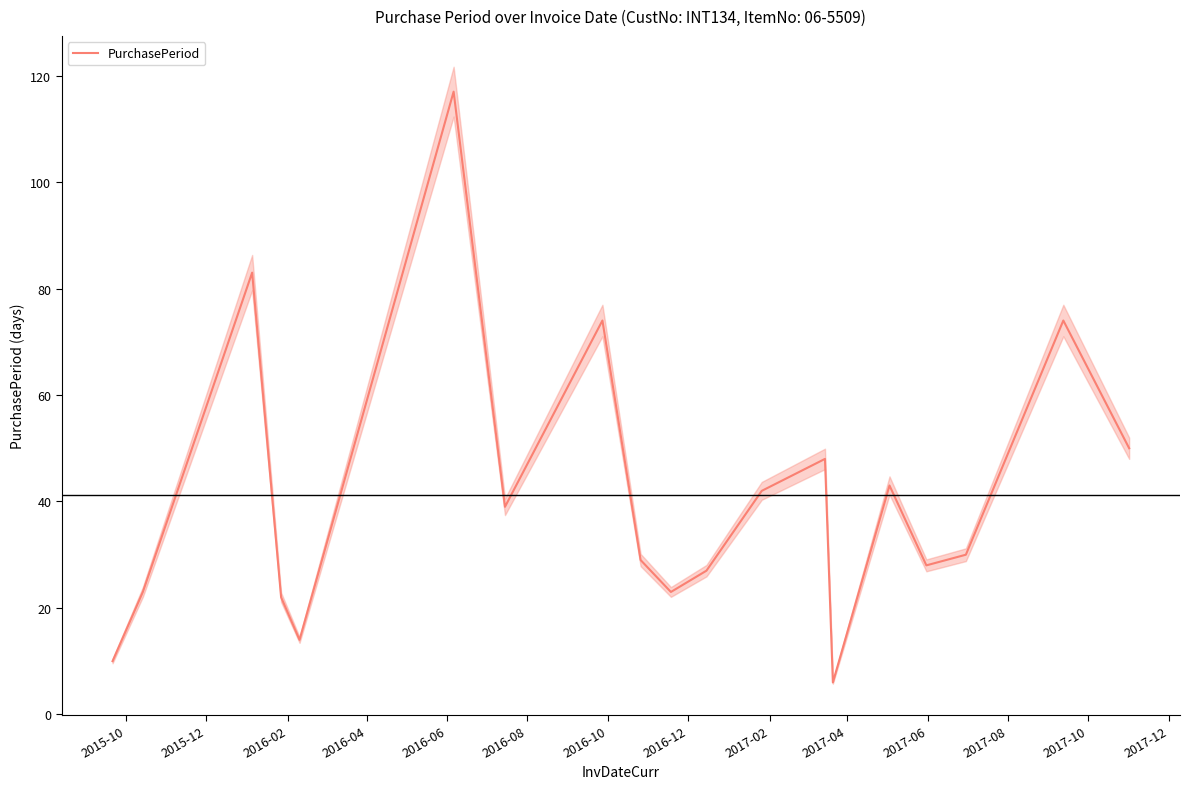

What is the minimum value for PurchasePeriod?

6